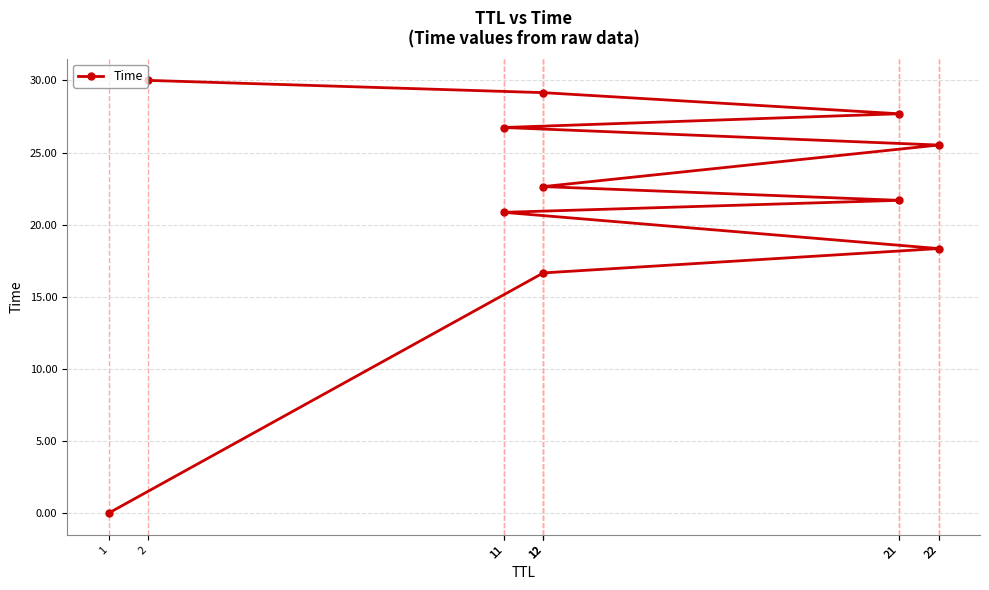

Reading left to right, extract all data points from this chart.

1=0.0	12=16.7	22=18.3	11=20.9	21=21.7	12=22.6	22=25.5	11=26.7	21=27.7	12=29.1	2=30.0